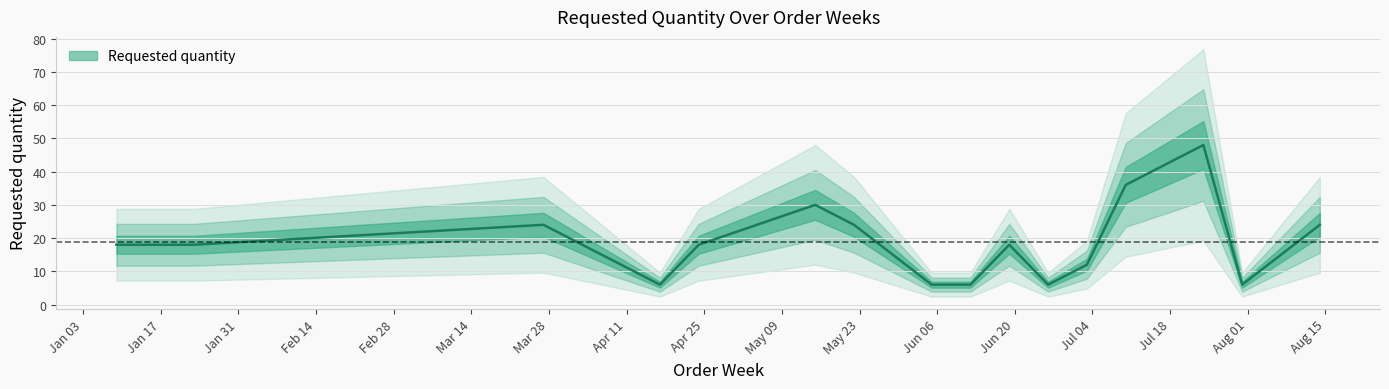

Reading right to left, what are all the values shown in this chart?

24	6	48	36	12	6	18	6	6	24	30	18	6	24	18	18